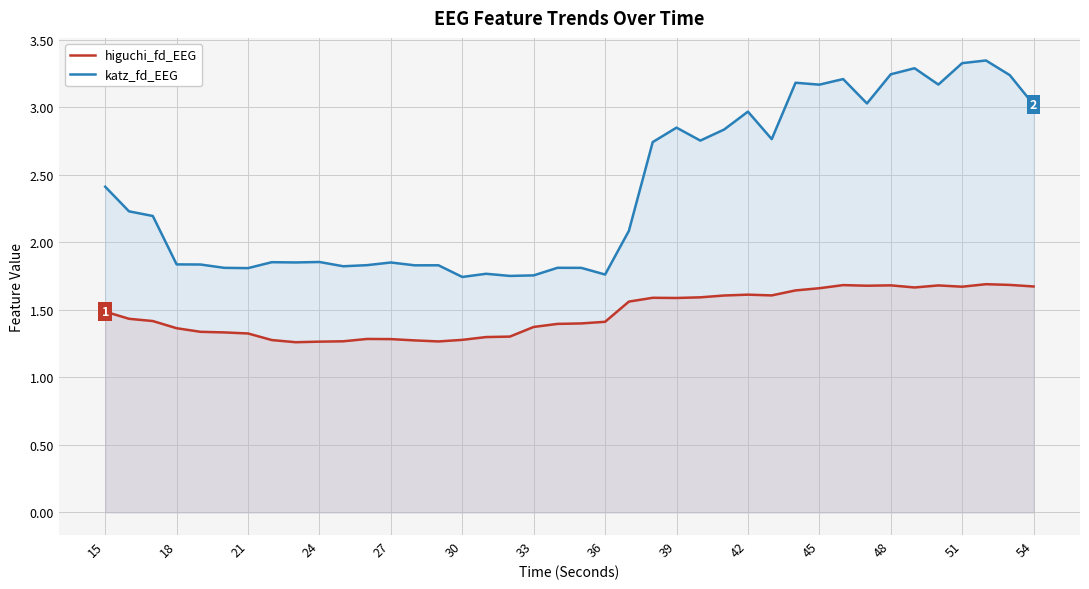

Which series has the widest spread of values?

katz_fd_EEG